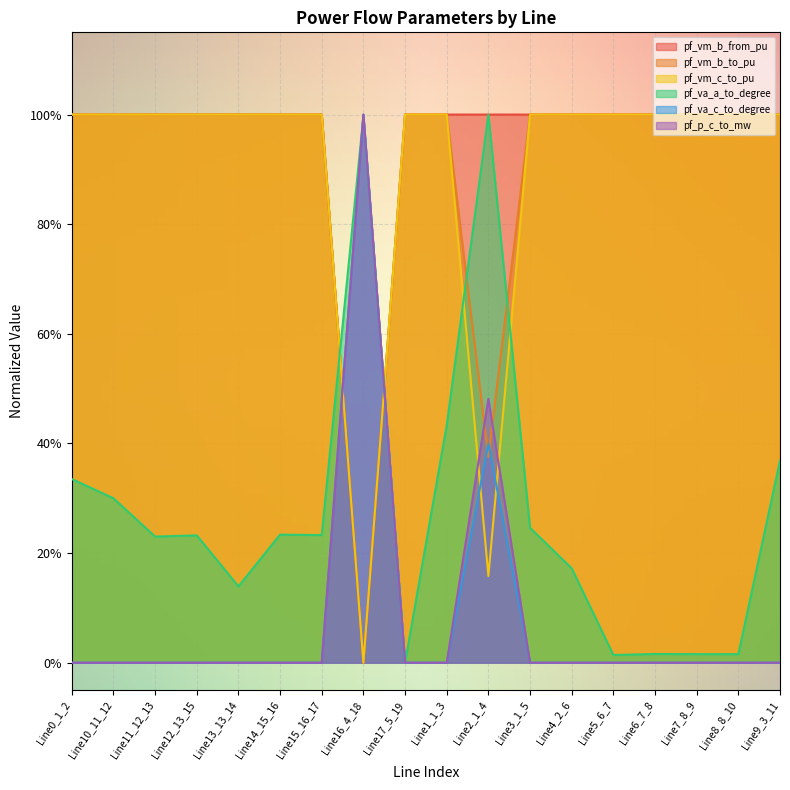

How many times do pf_p_c_to_mw and pf_va_c_to_degree cross each other?

4